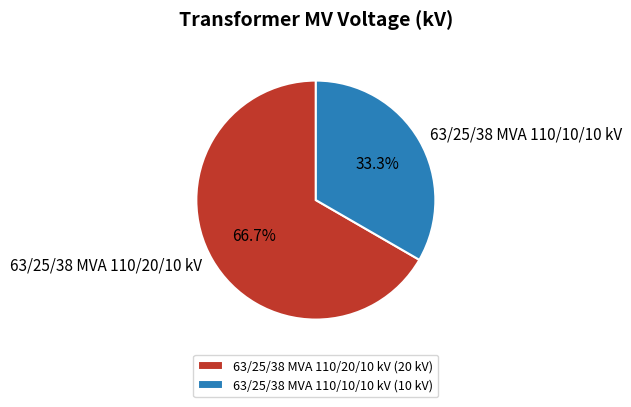

The 63/25/38 MVA 110/20/10 kV slice represents 67% of the pie. True or false?

True